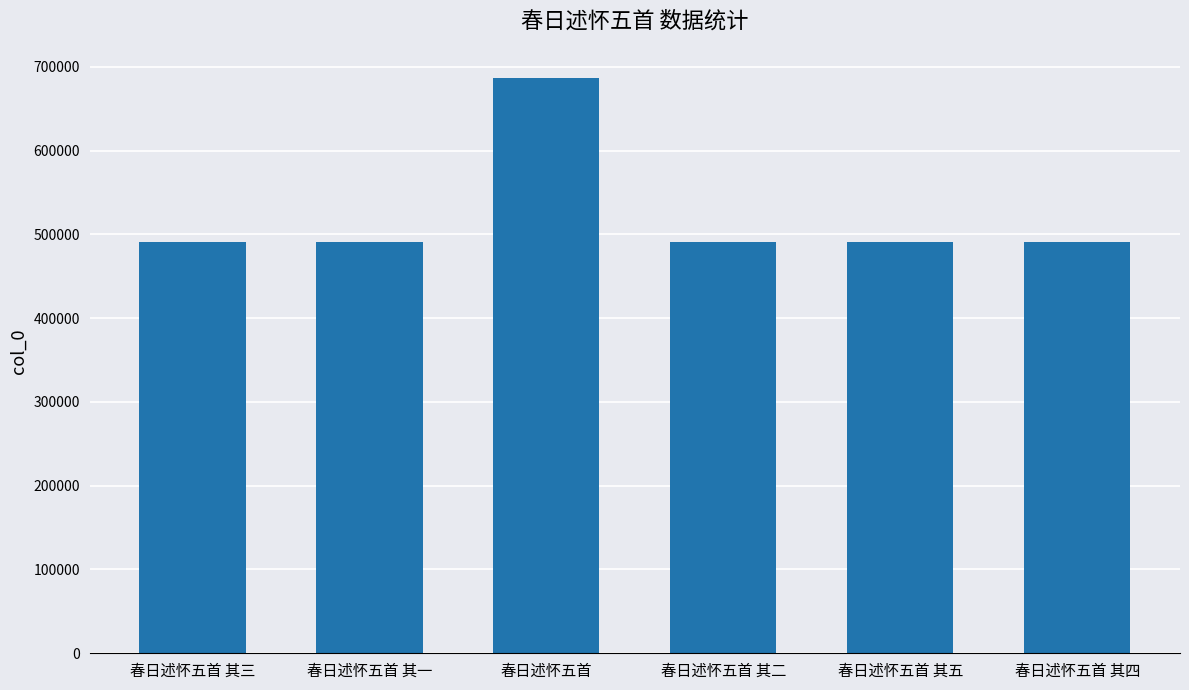

Approximately how many times larger is the value at 春日述怀五首 其五 compared to 春日述怀五首 其一?

1.0